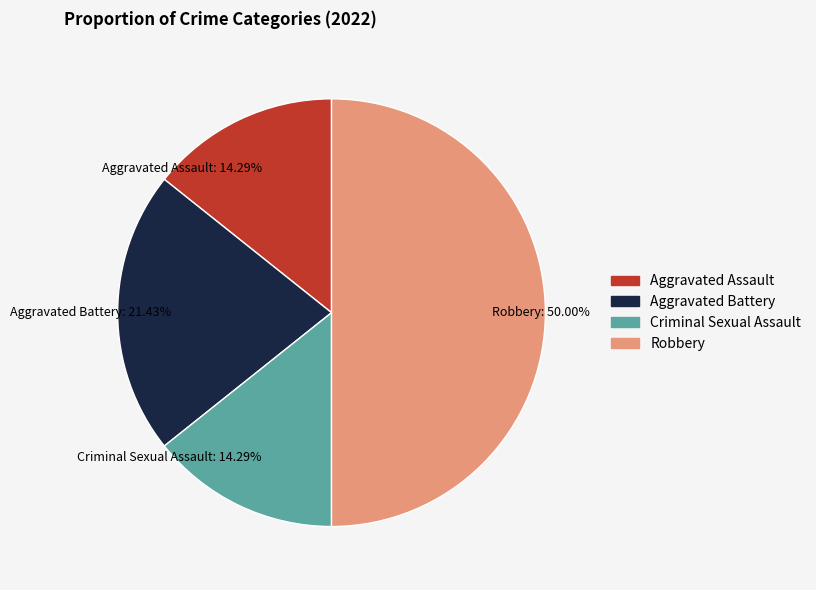

To the nearest percent, what is the combined percentage of Robbery and Aggravated Battery?

71%